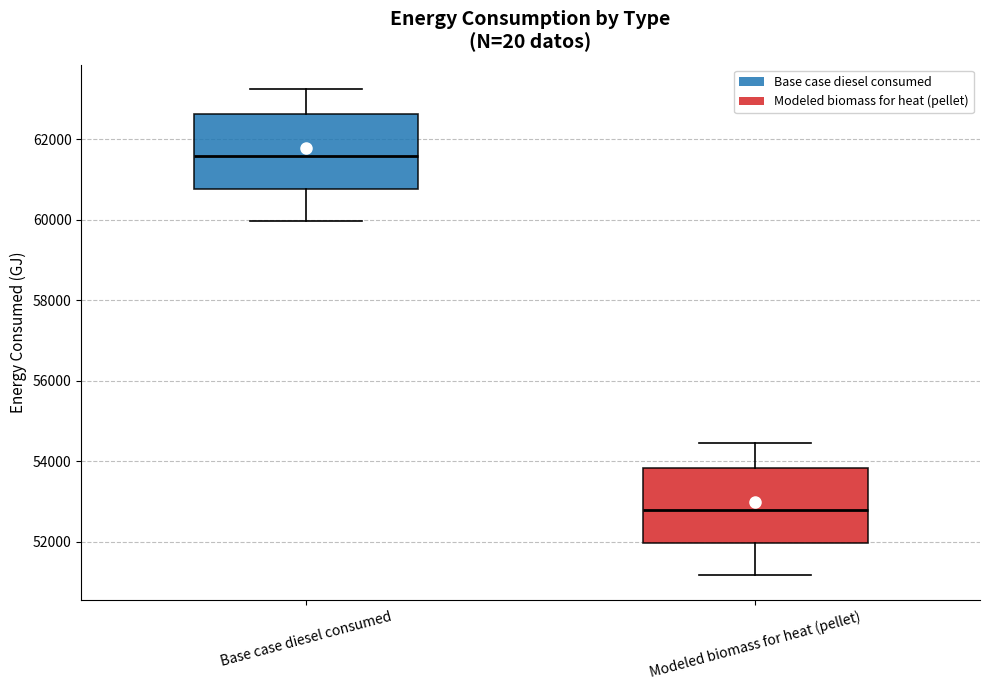

Reading left to right, read every box against the y-axis: the position of its median line, the range the box covers, and the ends of its whiskers. The values are not printed on the chart, so give them approximately, as read against the axis.

Base case diesel consumed: median 61600, box 60800 to 62600, whiskers 60000 to 63200
Modeled biomass for heat (pellet): median 52800, box 52000 to 53800, whiskers 51200 to 54400